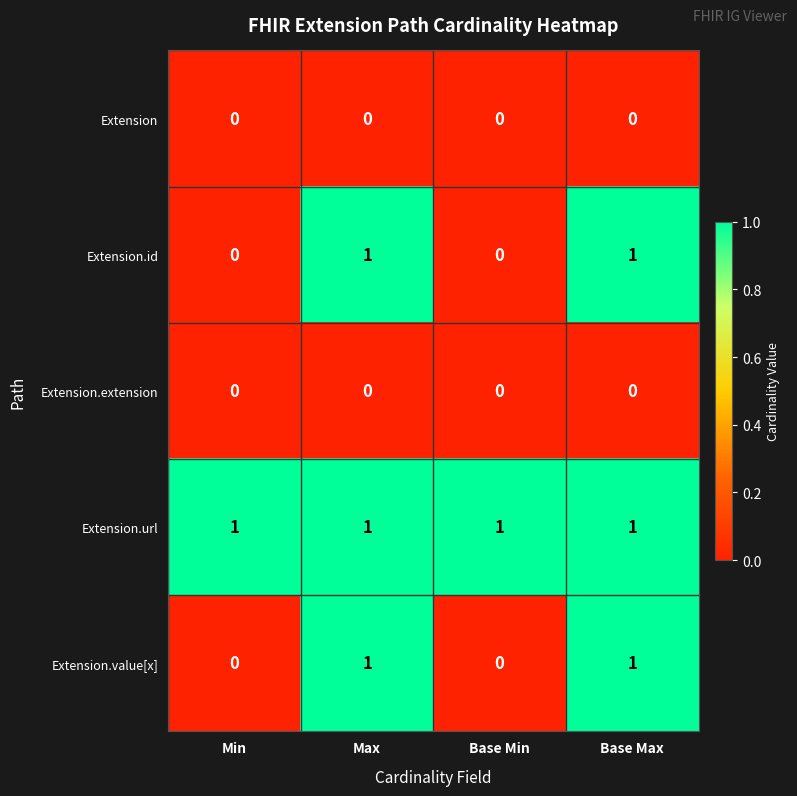

Count the number of categories in the chart.

4